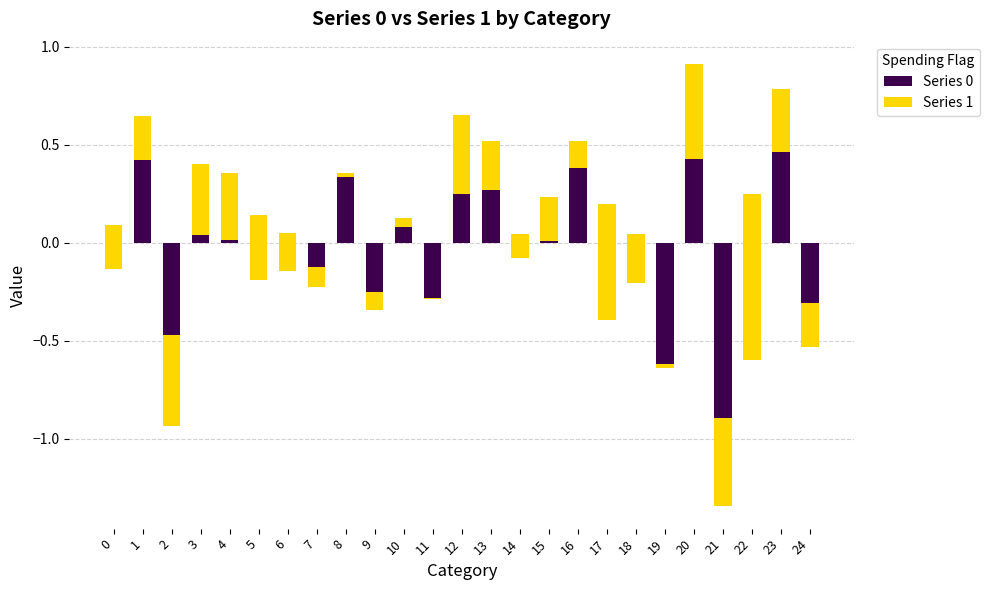

What is the smallest value displayed?

-0.9